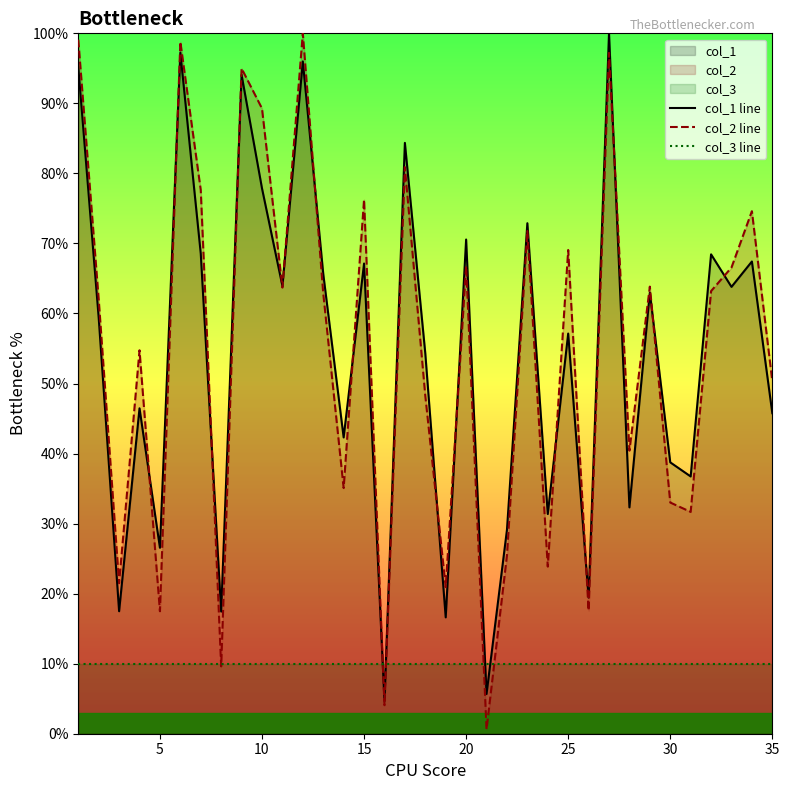

After their last crossing, which series has the higher values: col_1 line or col_3 line?

col_1 line